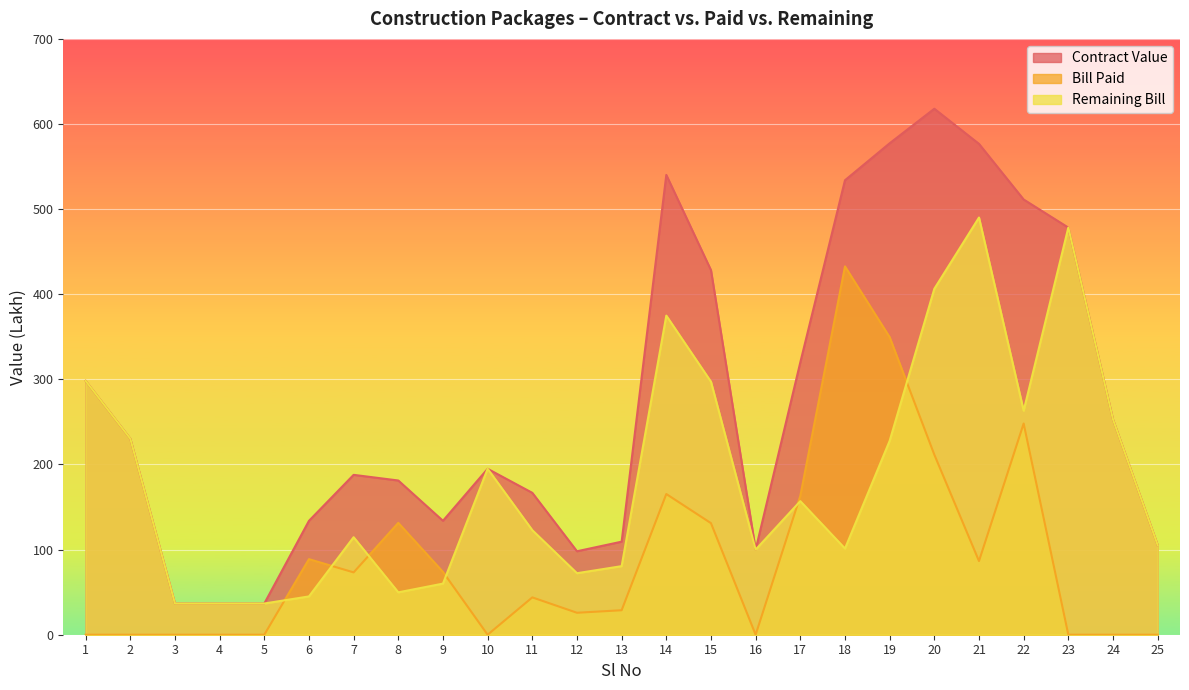

At 9, list the series in order from smallest to largest.

Remaining Bill, Bill Paid, Contract Value